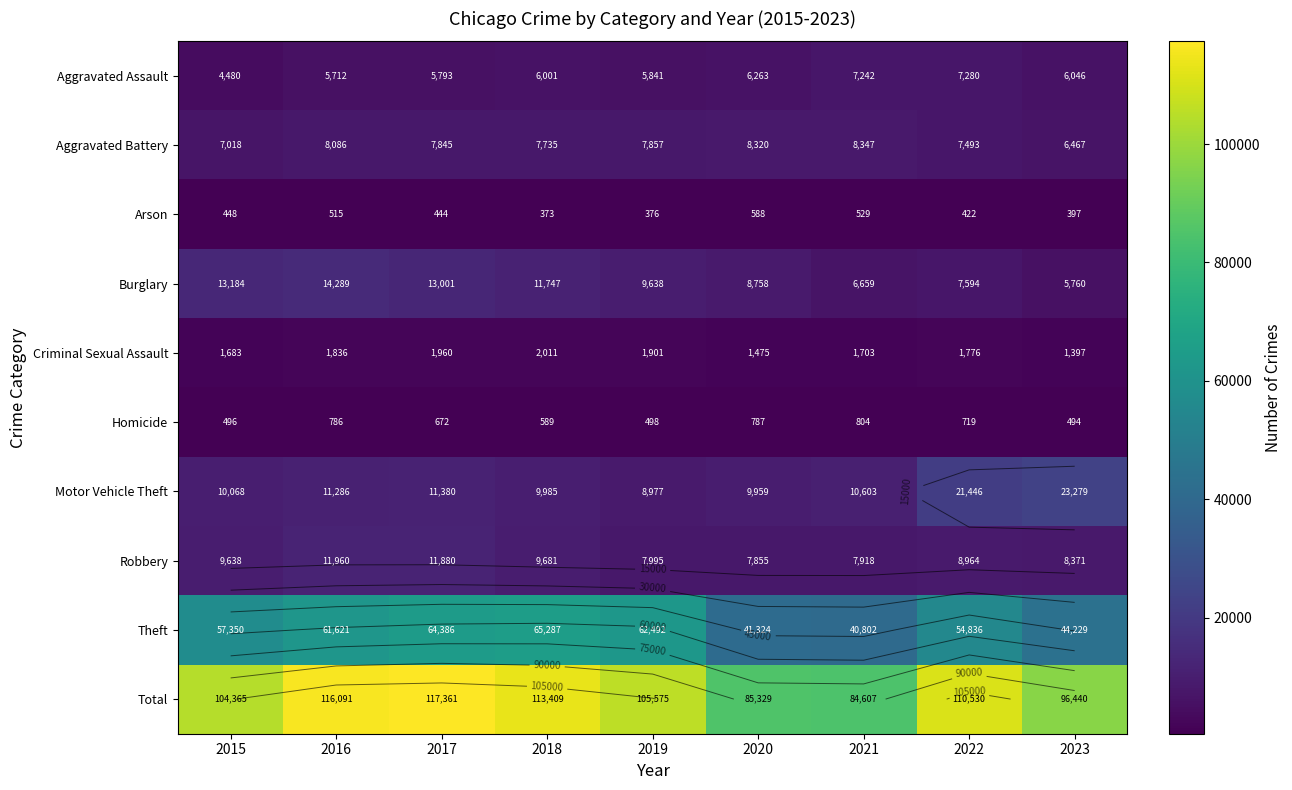

Which series has the largest total across all categories?

Total